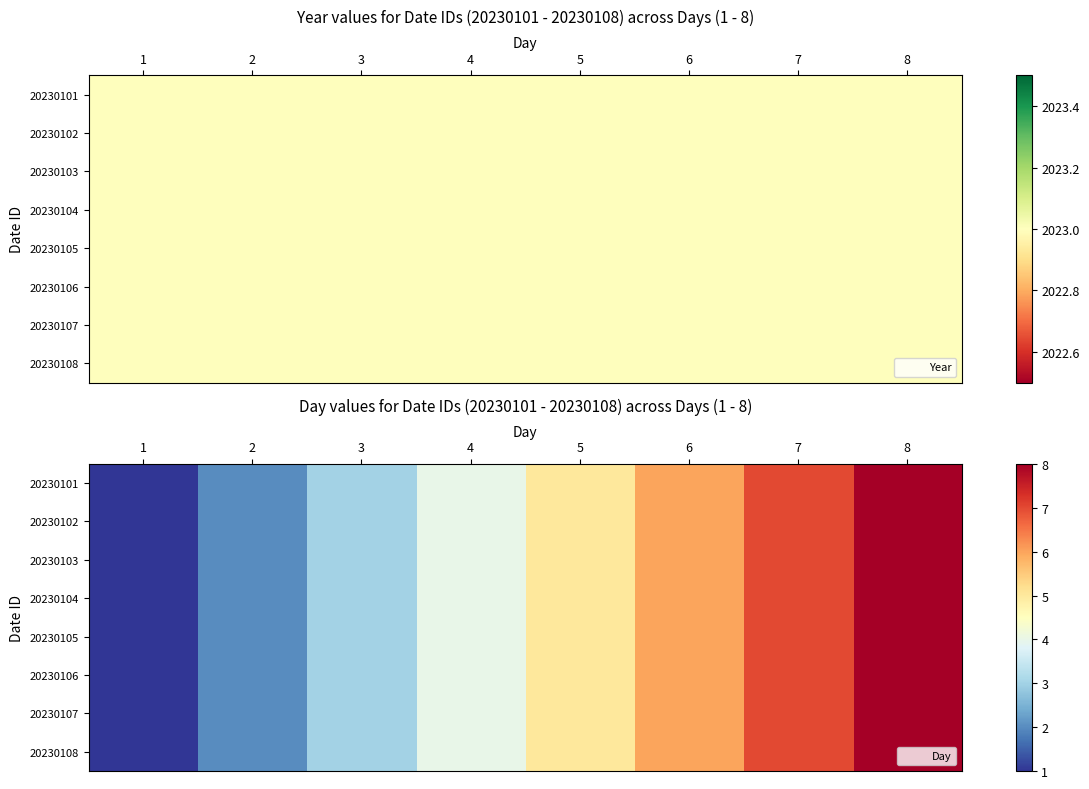

True or false: 20230101 has a value of 4 at 4.

True